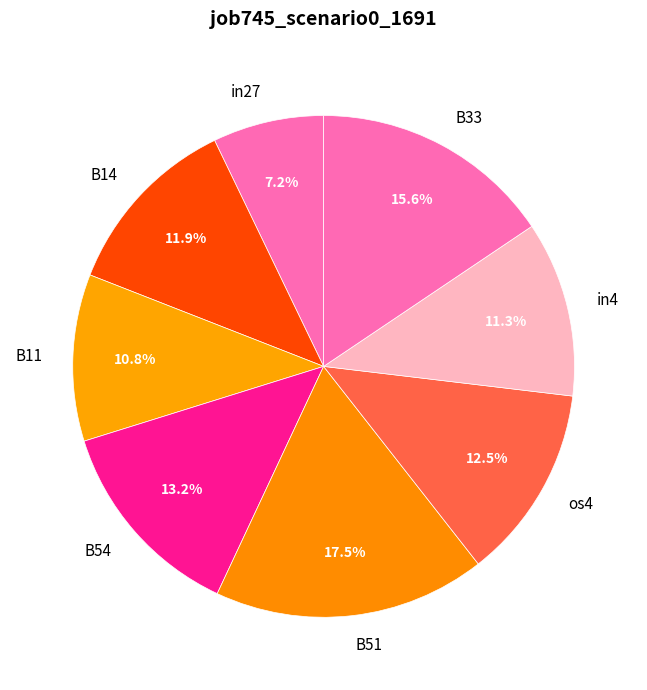

What percentage is the B11 slice, to the nearest percent?

11%